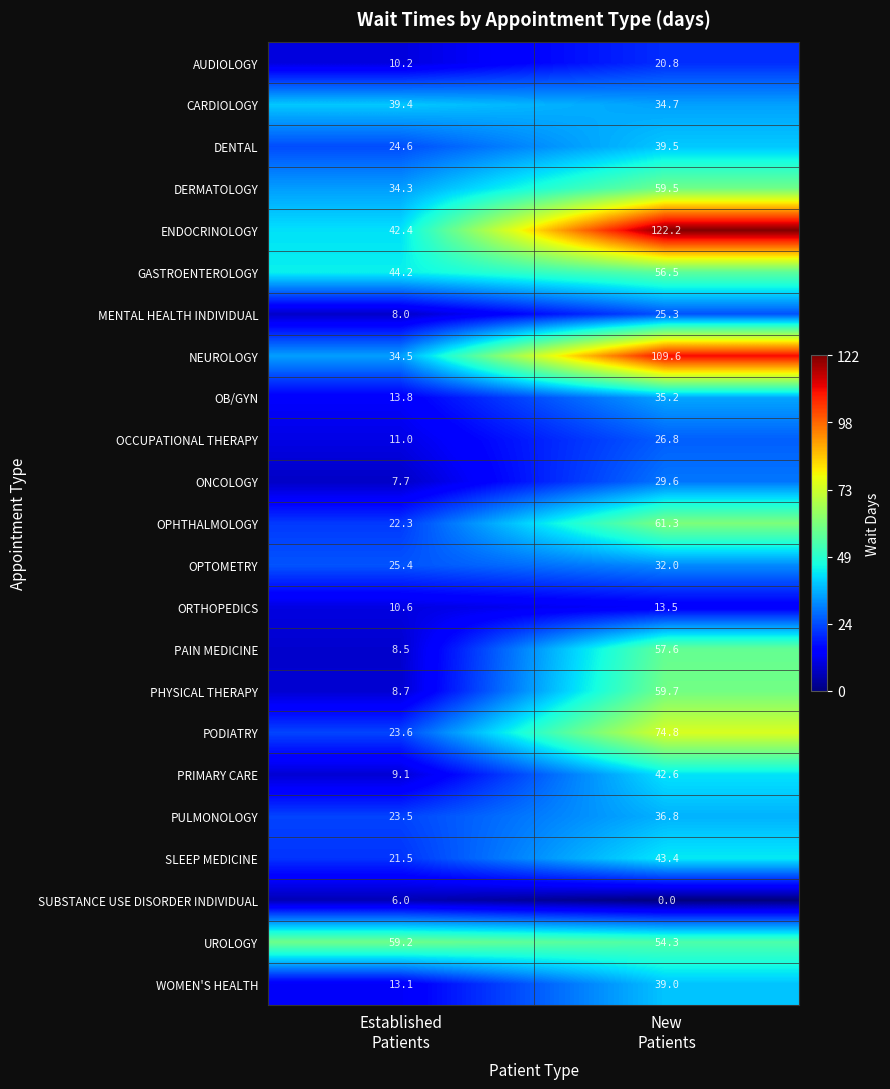

What is the average value of the PODIATRY series?

49.2